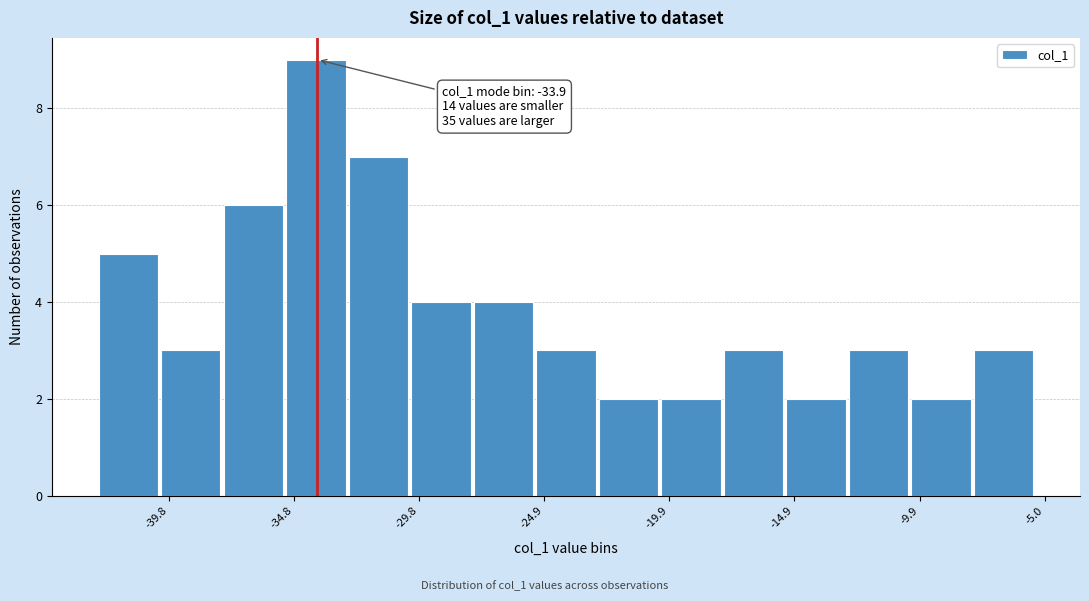

Over which range of the x-axis is the bar tallest?

-35.0 to -32.5